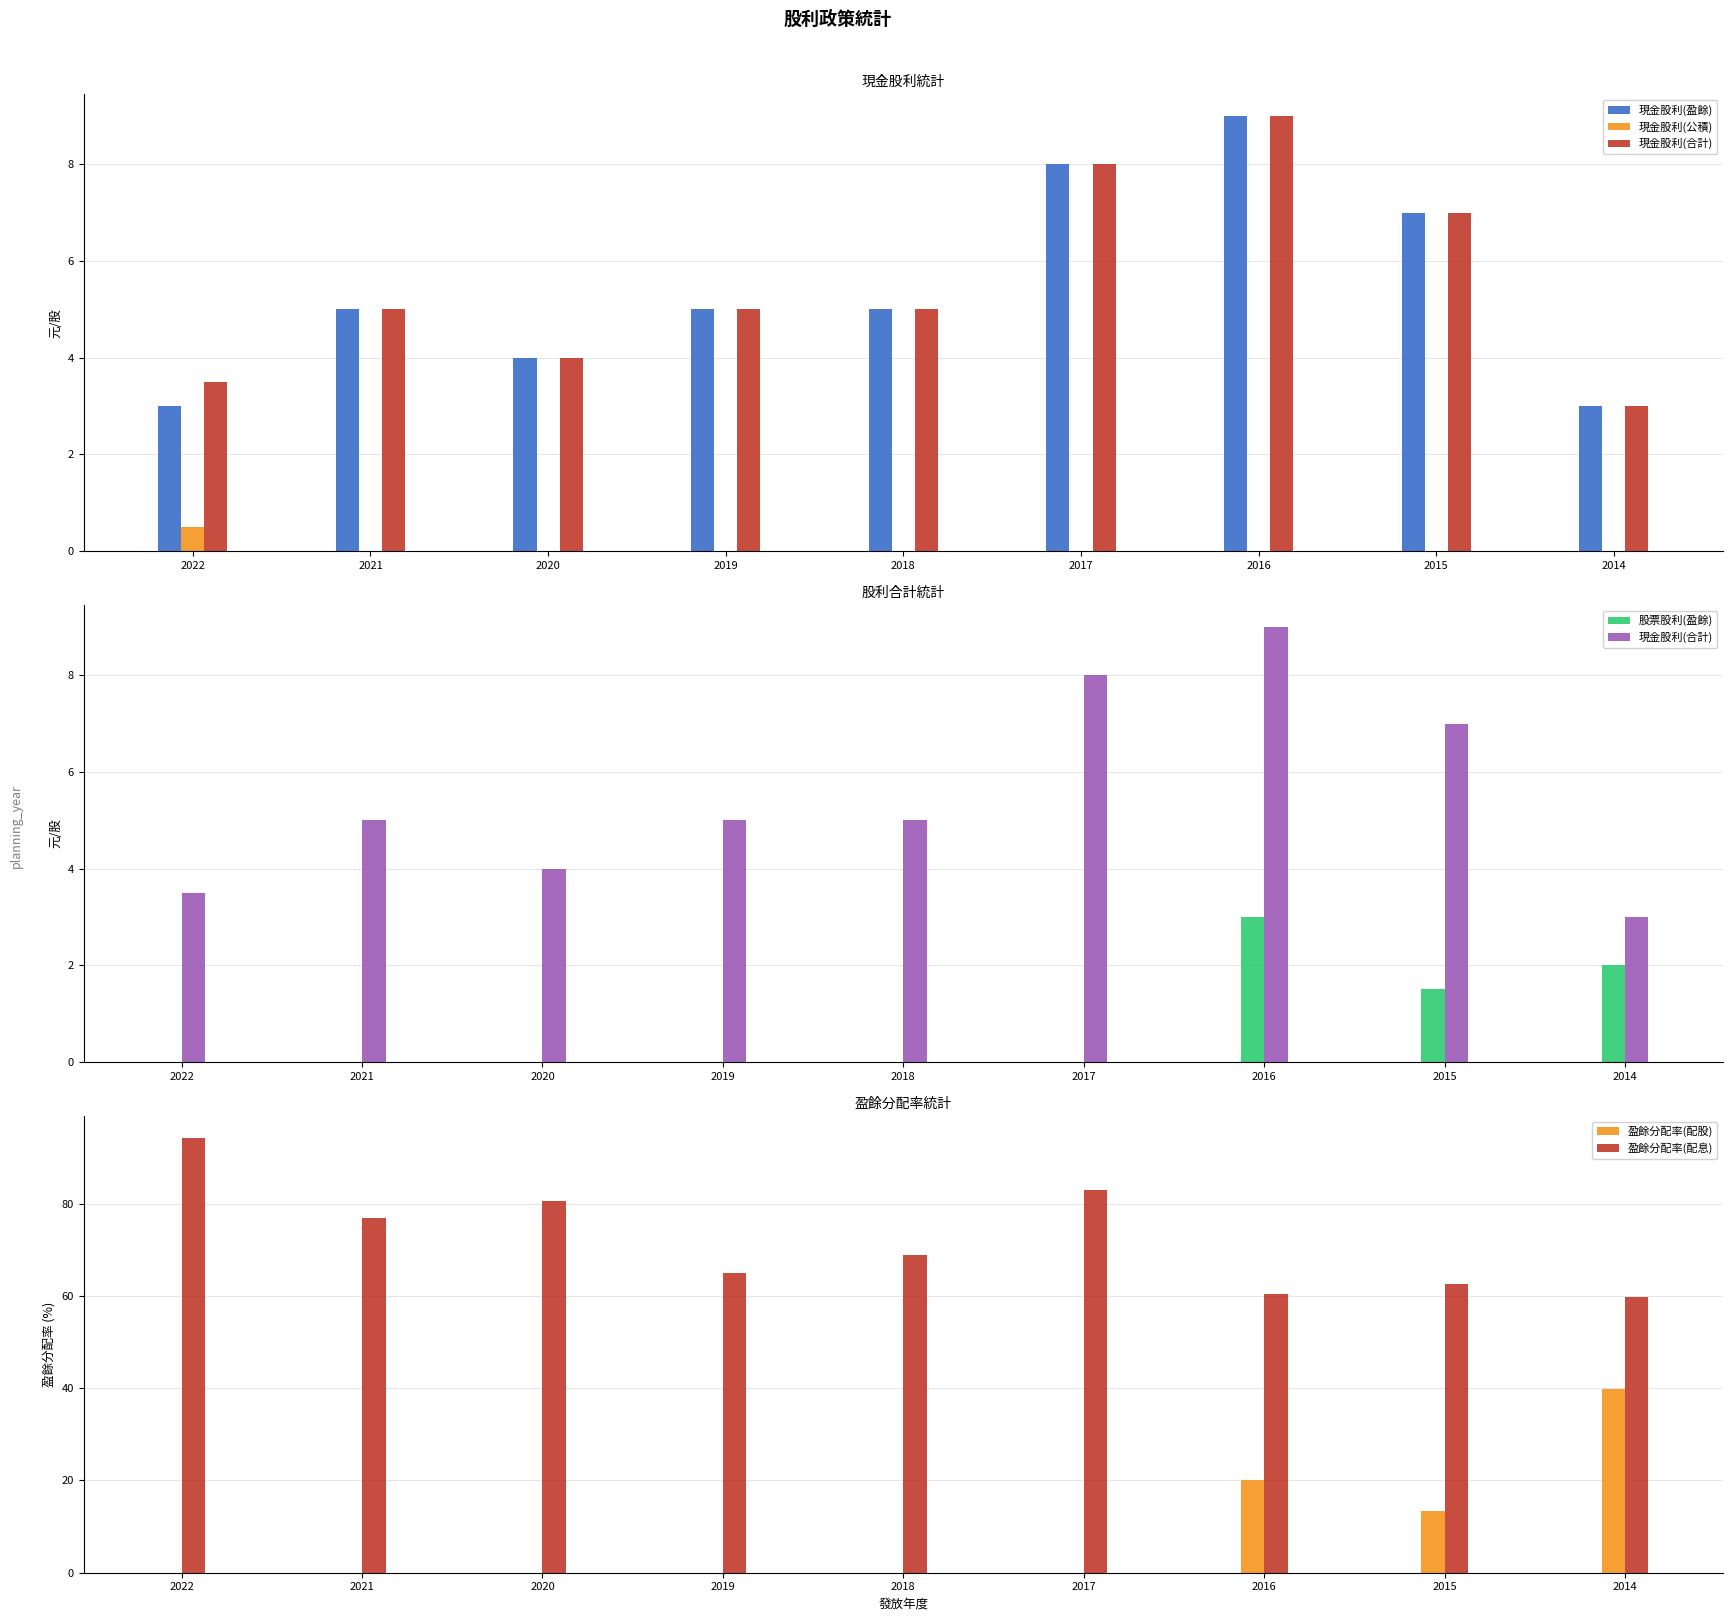

True or false: 現金股利(公積) has a value of 0.0 at 2021.

True